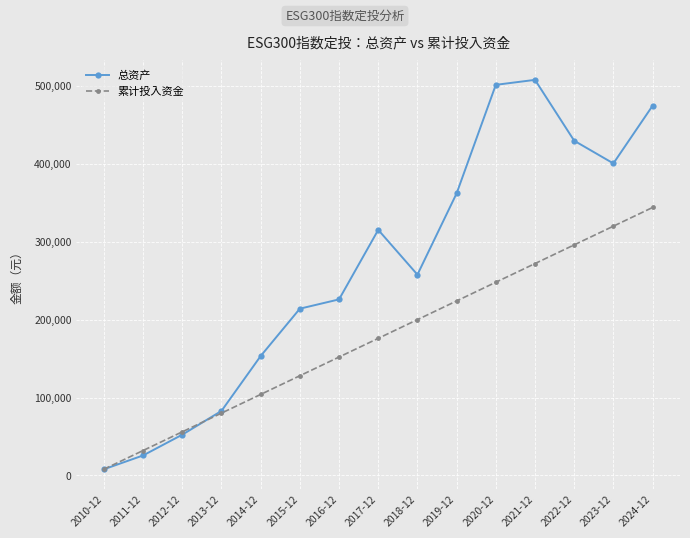

True or false: 总资产 has a value of 400562.5 at 2023-12.

True